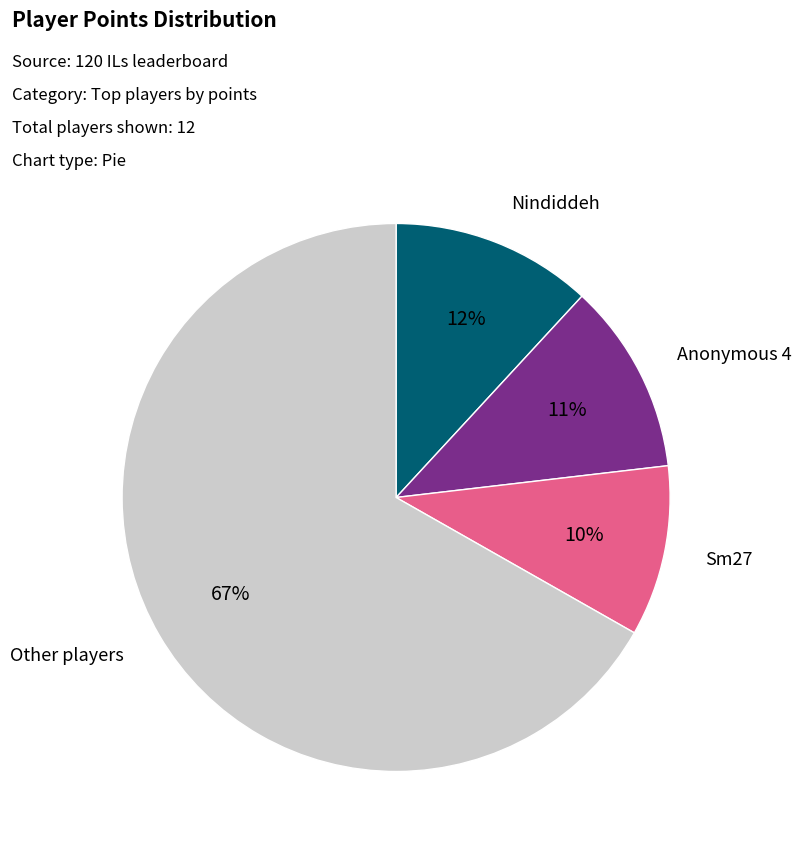

To the nearest percent, what is the difference between the largest and smallest slice percentages?

57%